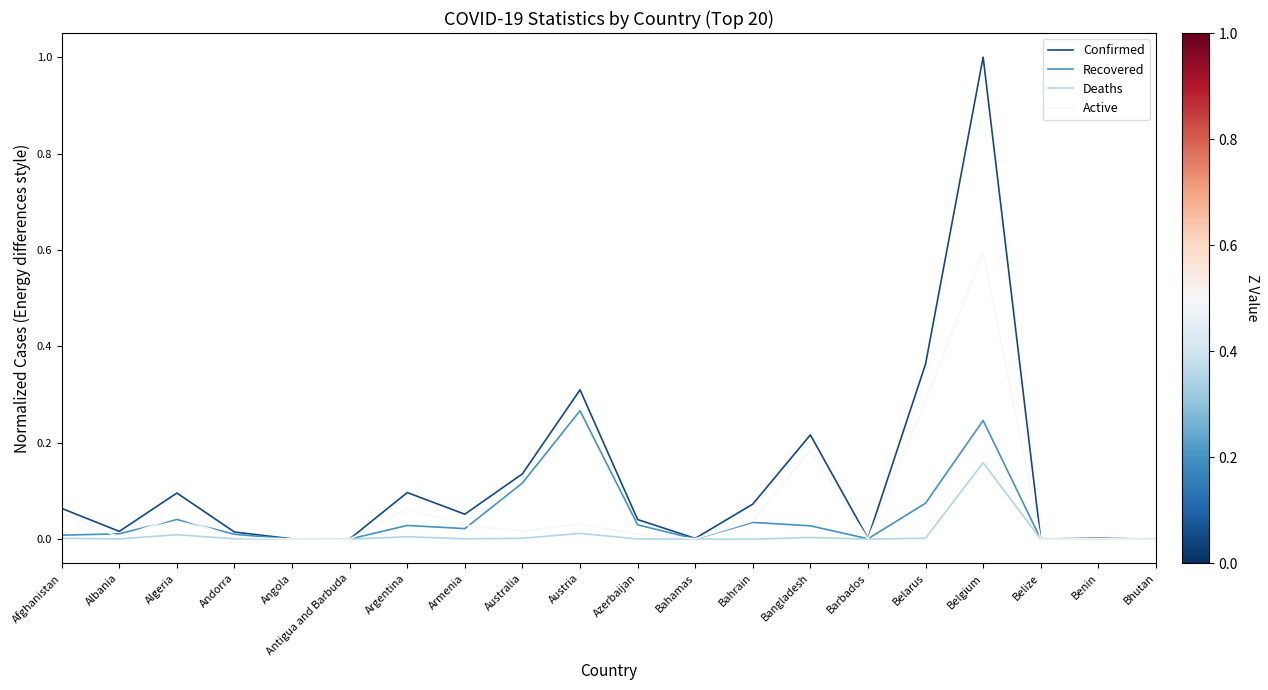

The Confirmed series shows 0.0 at Argentina. True or false?

False